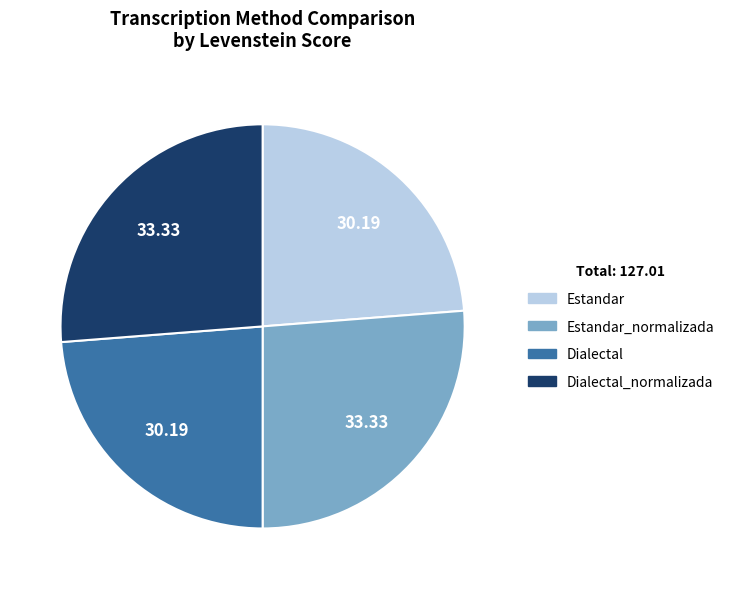

Is there any slice that represents more than half of the pie?

No